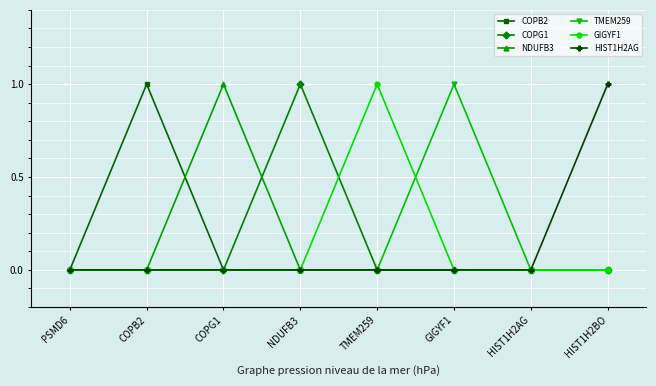

Is it true that TMEM259 equals 0 at NDUFB3?

True